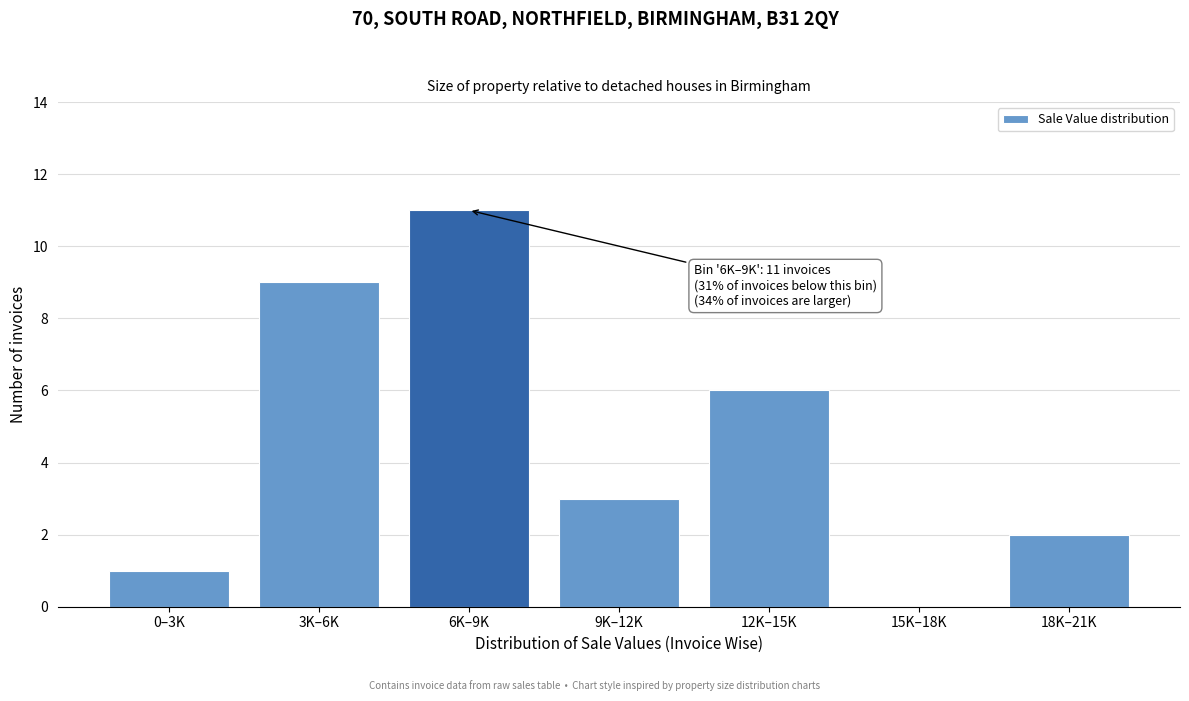

Reading left to right, transcribe all the data shown in this chart.

0–3K=1	3K–6K=9	6K–9K=11	9K–12K=3	12K–15K=6	15K–18K=0	18K–21K=2